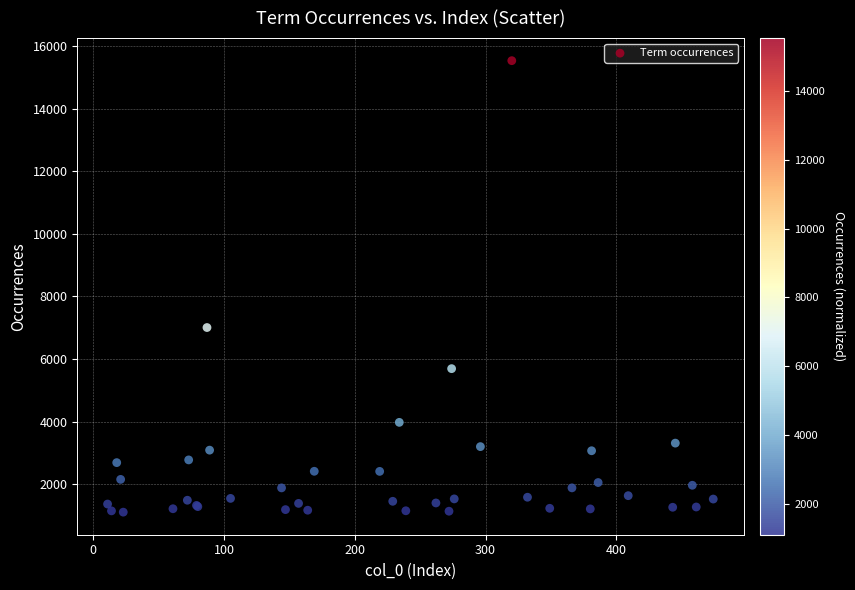

What Y value in the scatter plot is closest to 8322?

7007